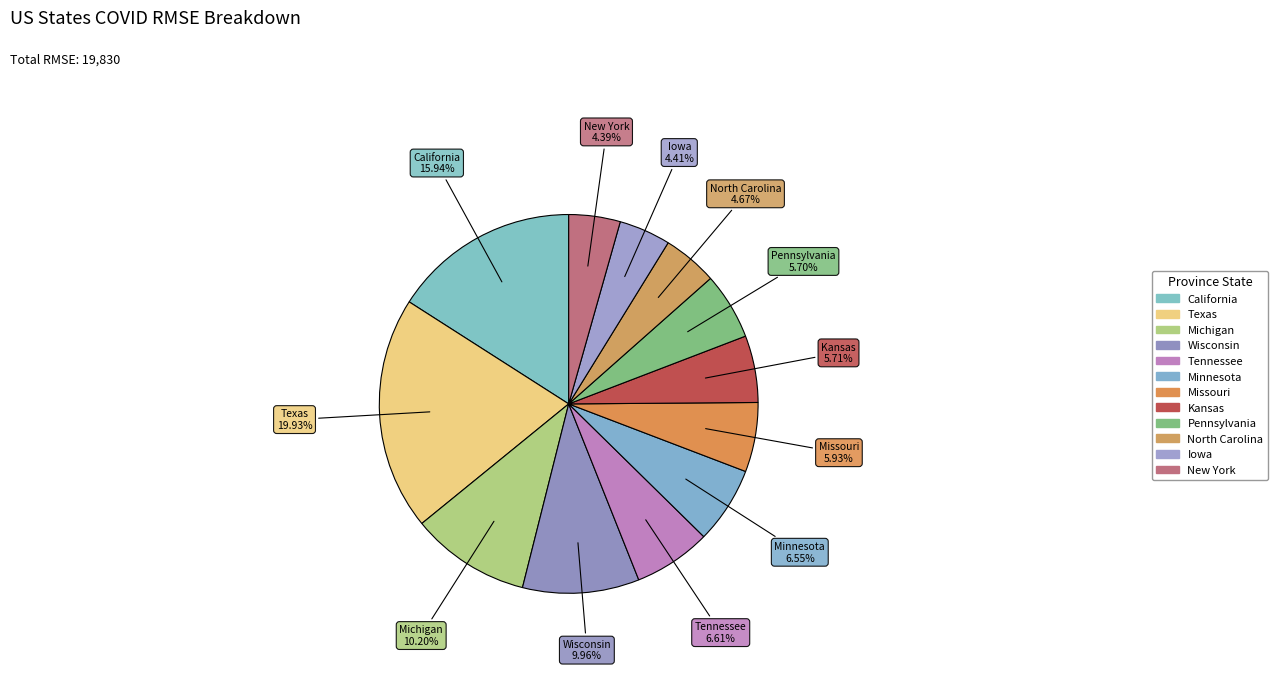

Count the number of slices in the pie.

12